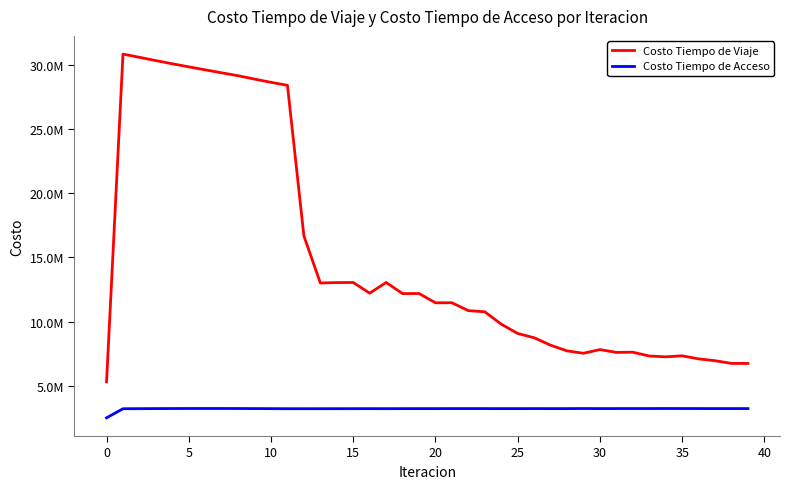

True or false: Costo Tiempo de Viaje has more than 1 points higher than both neighbors.

True